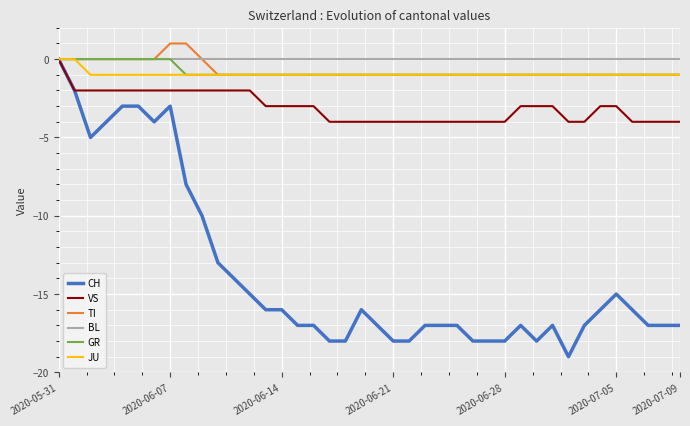

What is the lowest value of the CH series?

-19